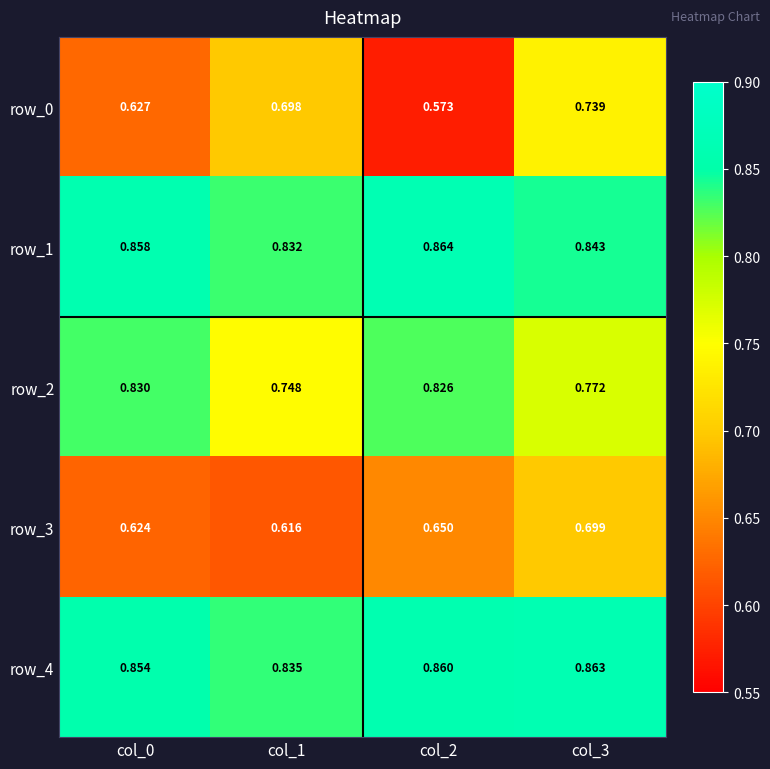

Is the value of row_3 at col_3 greater than the value of row_4 at col_3?

No